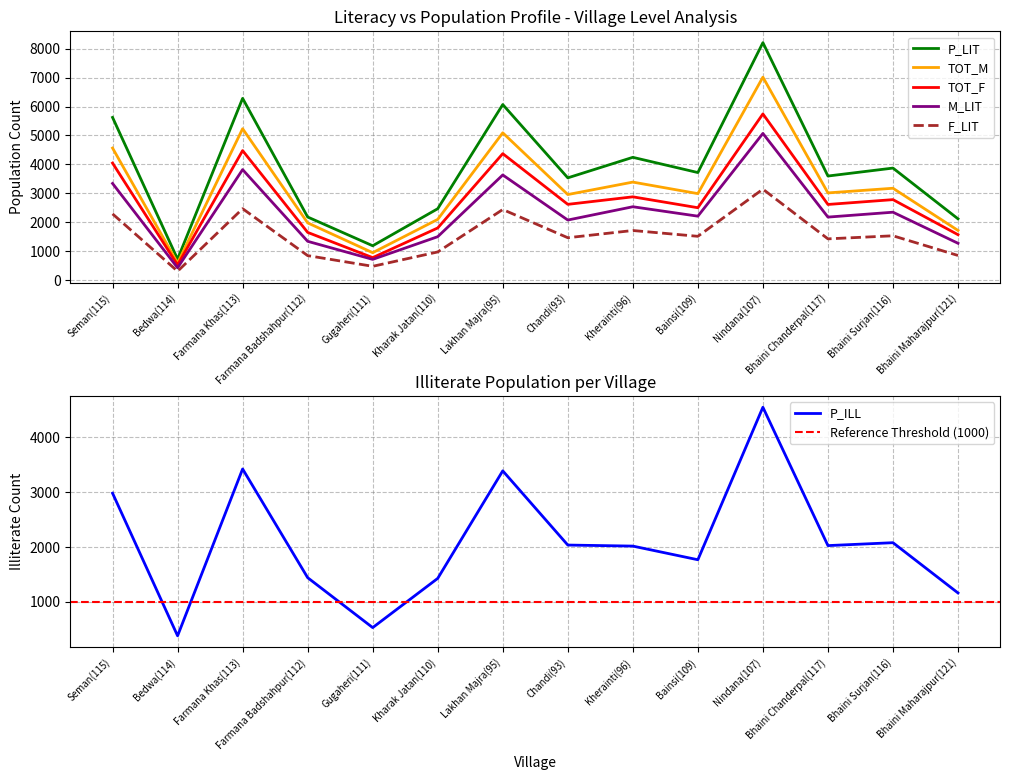

Does the chart display data point markers on the line(s)?

No